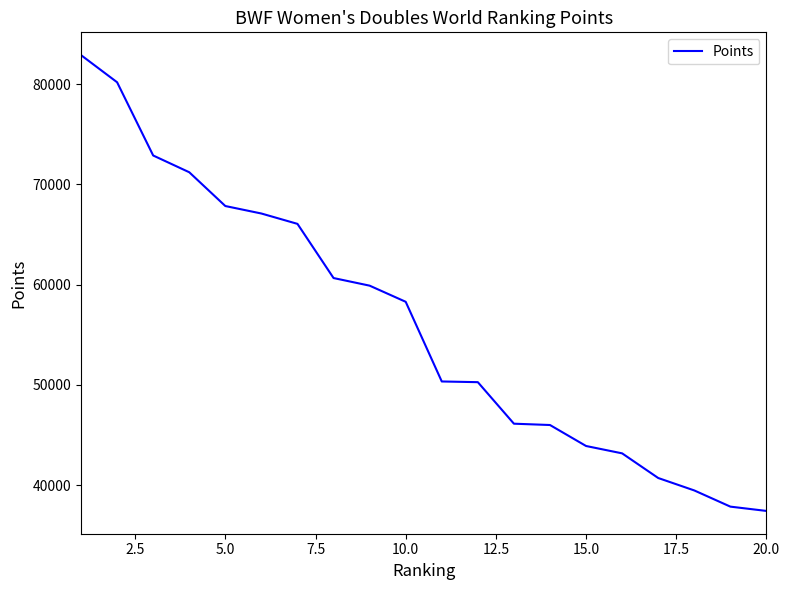

What is the greatest value displayed?

82882.1